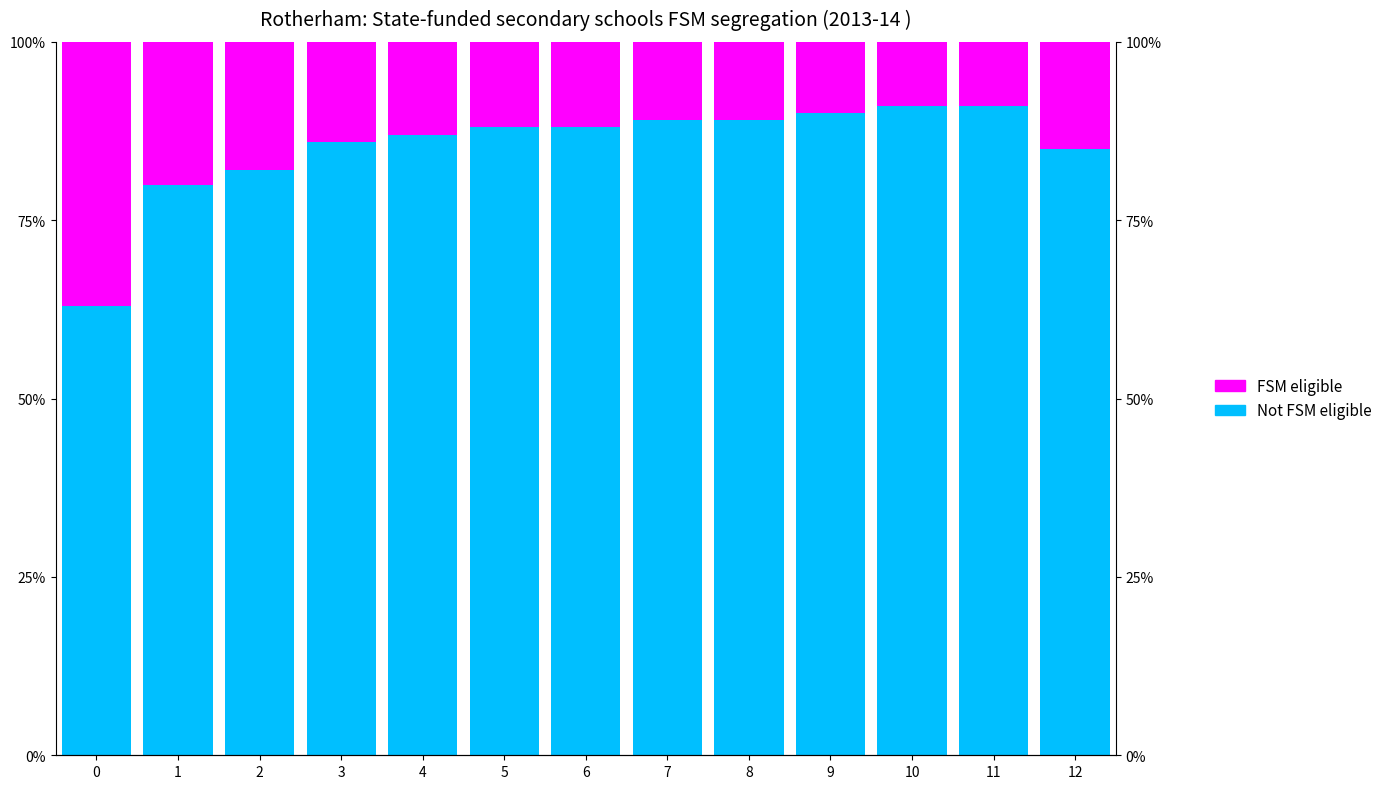

What is the spread (max minus min) of values at 11?

82